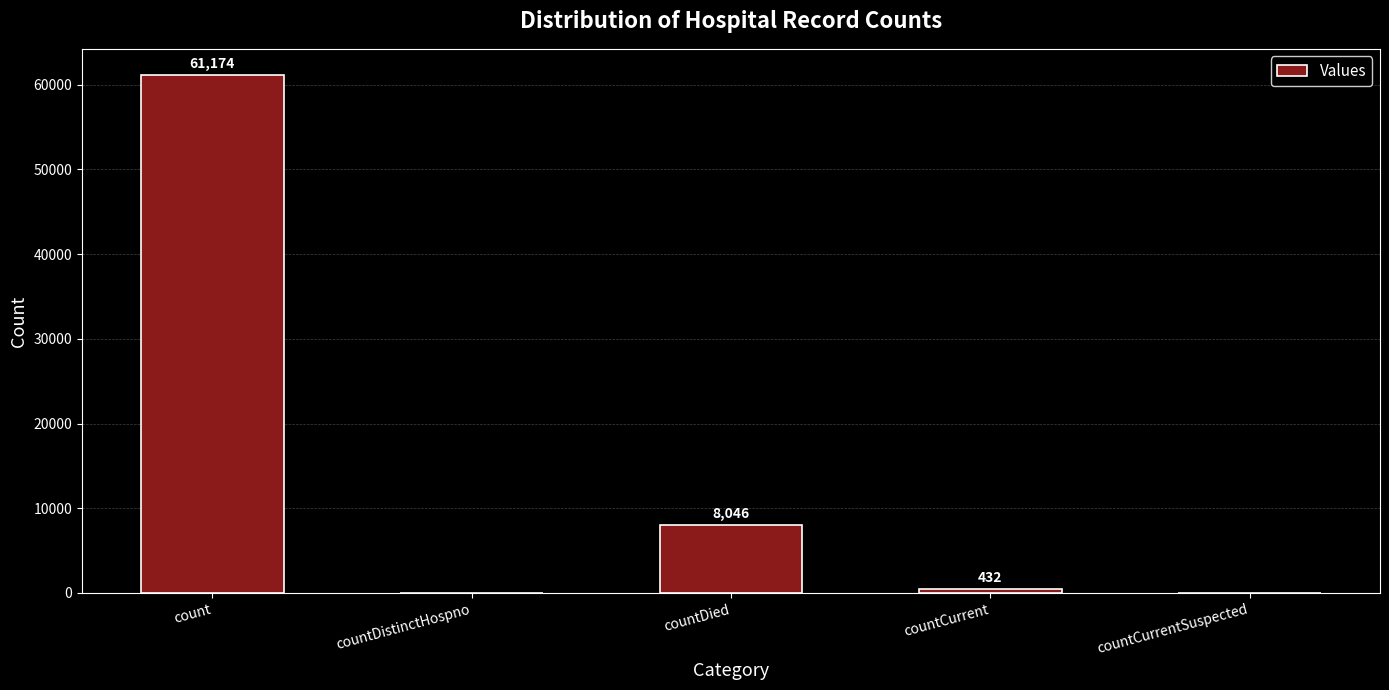

Reading left to right, extract all data points from this chart.

61174	0	8046	432	0